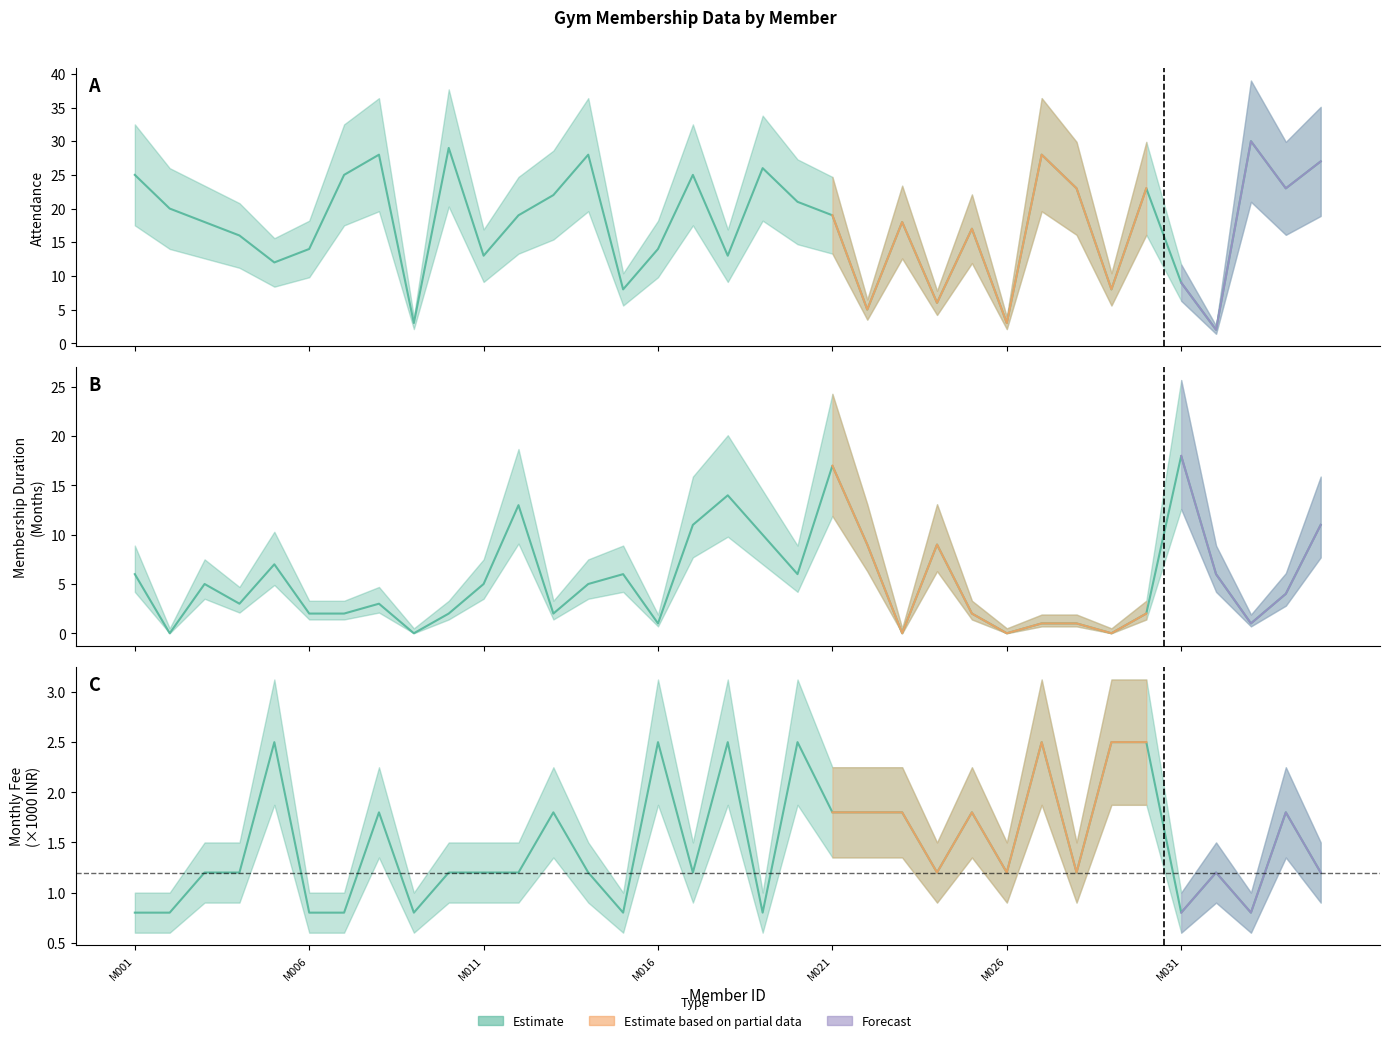

Does the chart have visible grid lines?

No